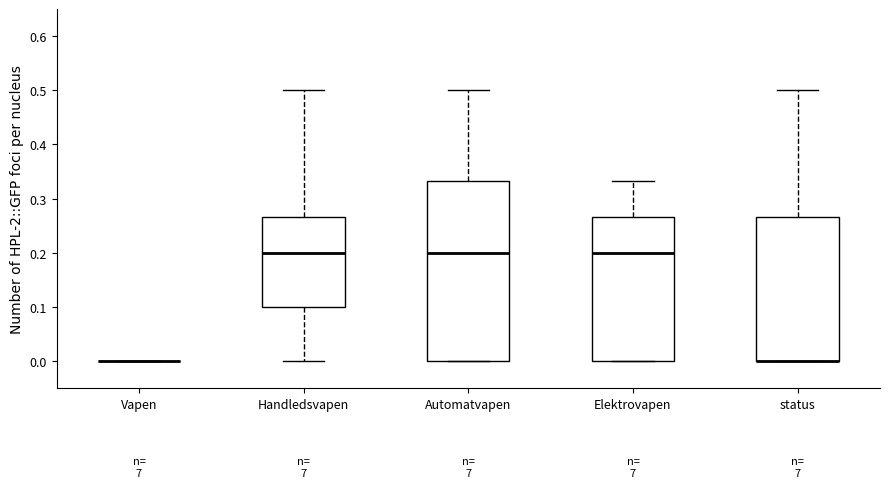

Reading left to right, transcribe this box plot: for each box, give where its median line is, the range the box spans, and where its two whiskers end, as read against the y-axis. The values are not printed on the chart, so give them approximately, as read against the axis.

Vapen: box collapsed to a line at 0.00, whiskers 0.00 to 0.00
Handledsvapen: median 0.20, box 0.10 to 0.27, whiskers 0.00 to 0.50
Automatvapen: median 0.20, box 0.00 to 0.33, whiskers 0.00 to 0.50
Elektrovapen: median 0.20, box 0.00 to 0.27, whiskers 0.00 to 0.33
status: median 0.00 (drawn on the box's lower edge), box 0.00 to 0.27, whiskers 0.00 to 0.50